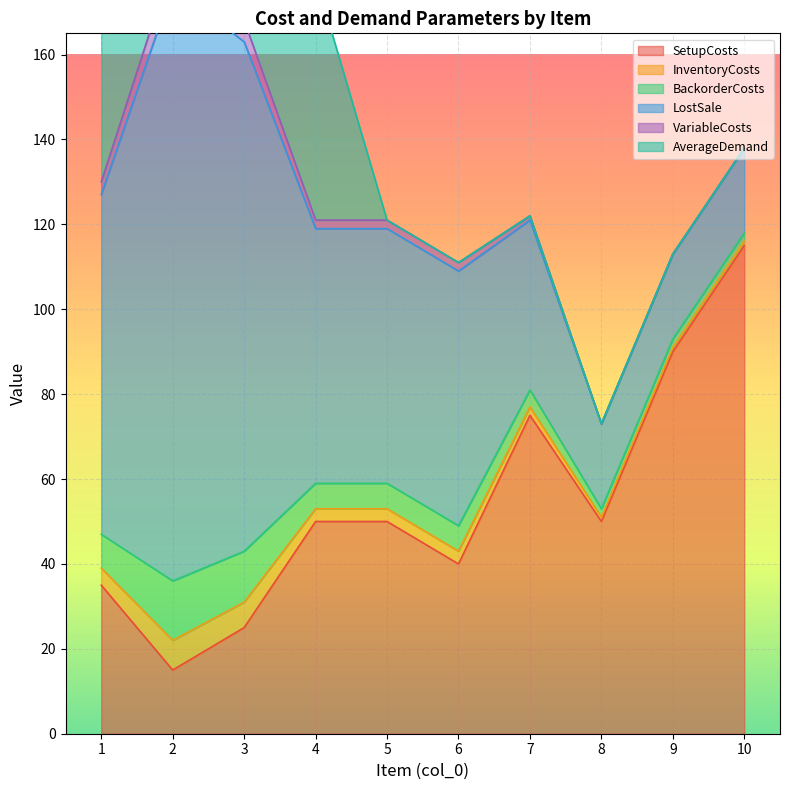

What is the difference between the maximum and second lowest values in the VariableCosts series?

6.0